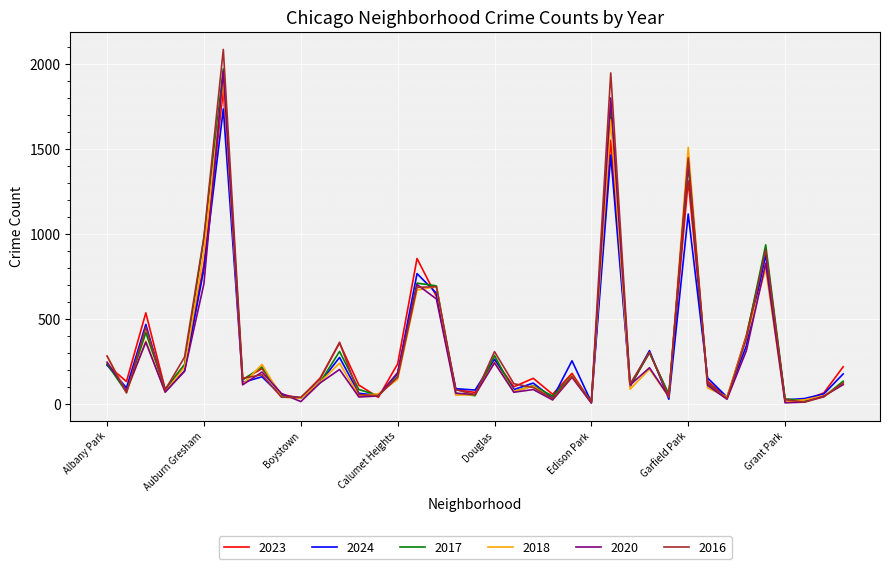

At how many categories does at least one series exceed 2037?

1